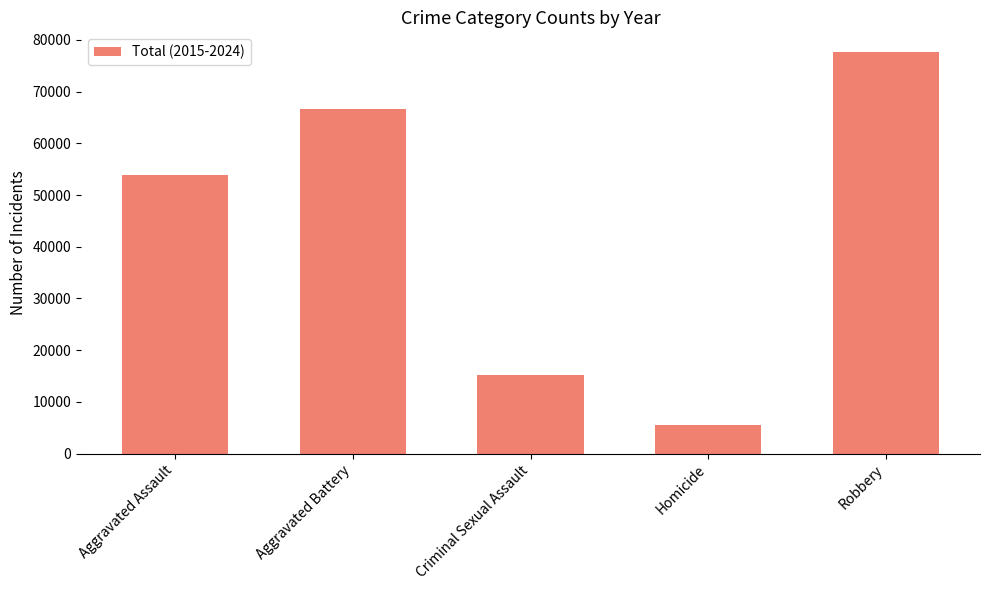

The chart shows a value of 90913 at Aggravated Assault. True or false?

False